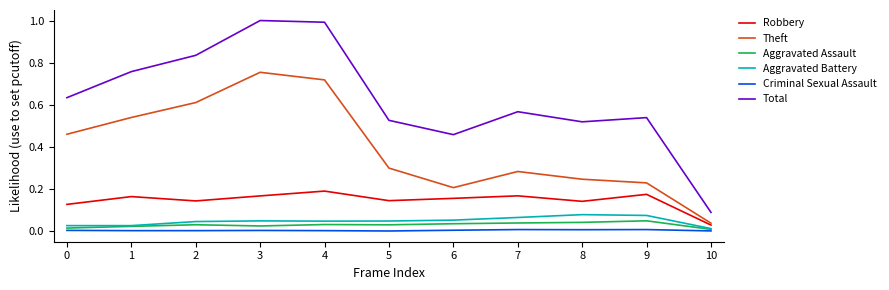

Rank the series by their maximum value, from highest to lowest.

Total, Theft, Robbery, Aggravated Battery, Aggravated Assault, Criminal Sexual Assault